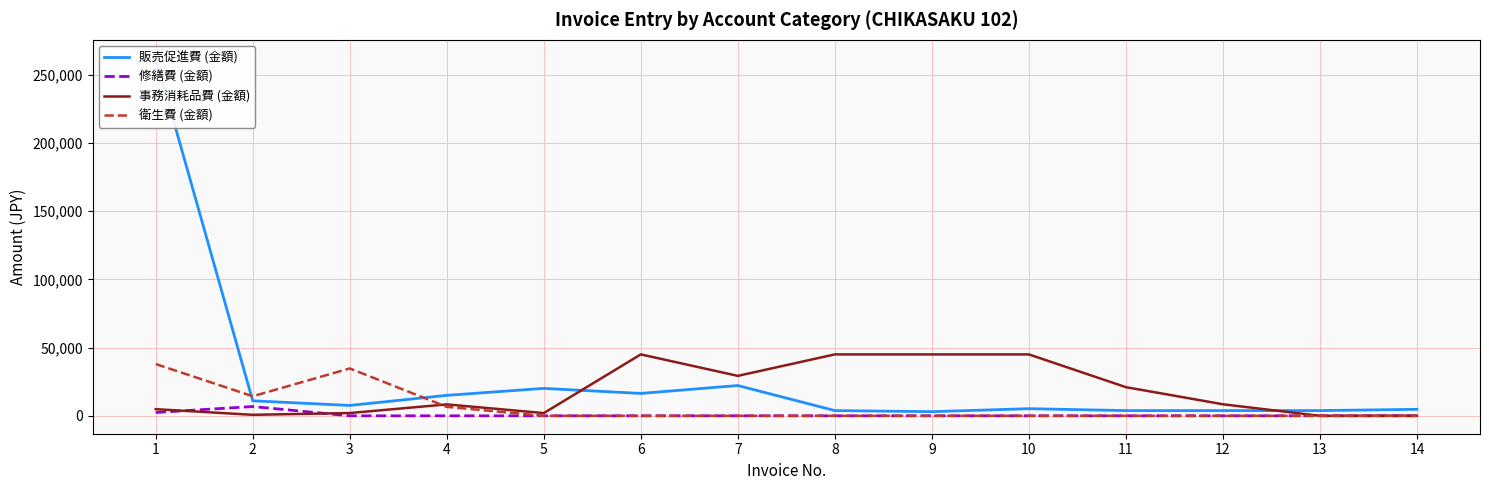

How many 衛生費 (金額) values are between 0 and 6580?

11